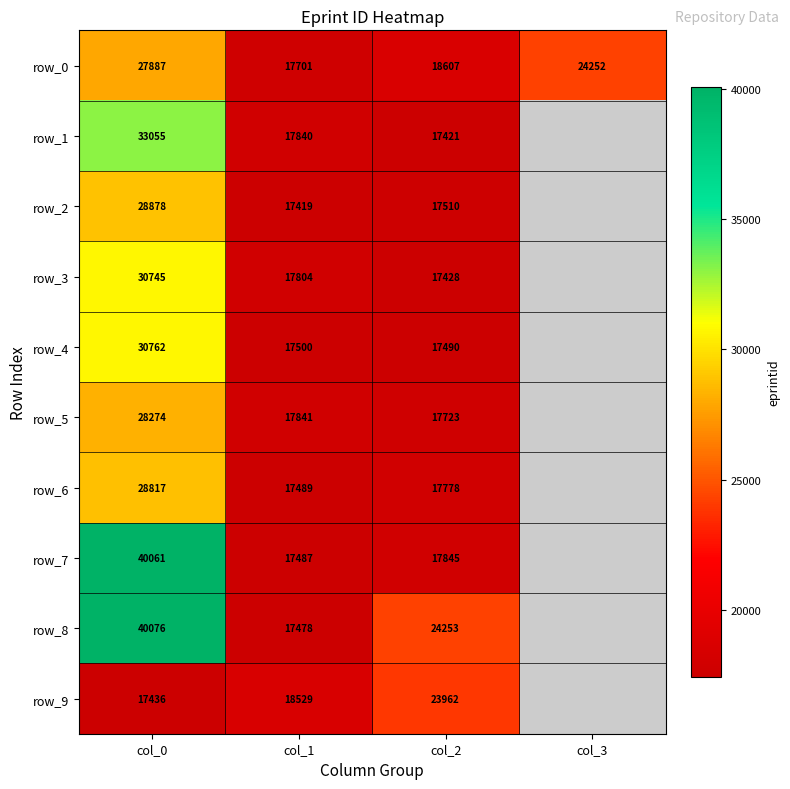

Between col_3 and col_1, which is larger?

col_3